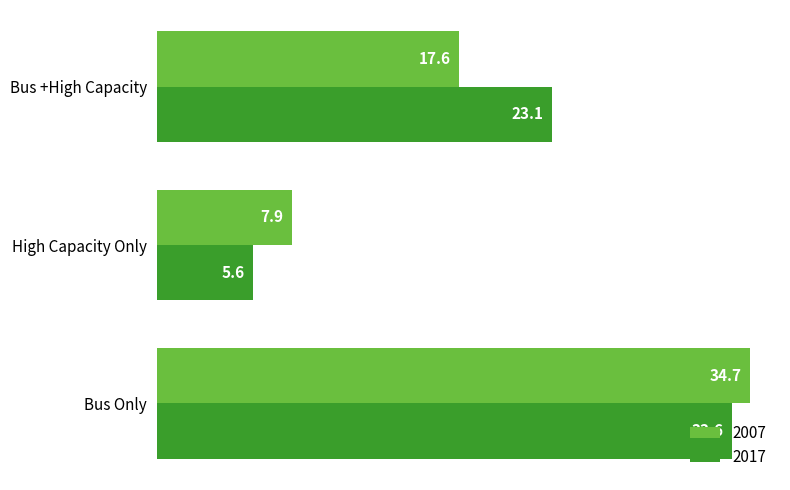

What is the sum of the 2007 values at High Capacity Only and Bus Only?

42.5